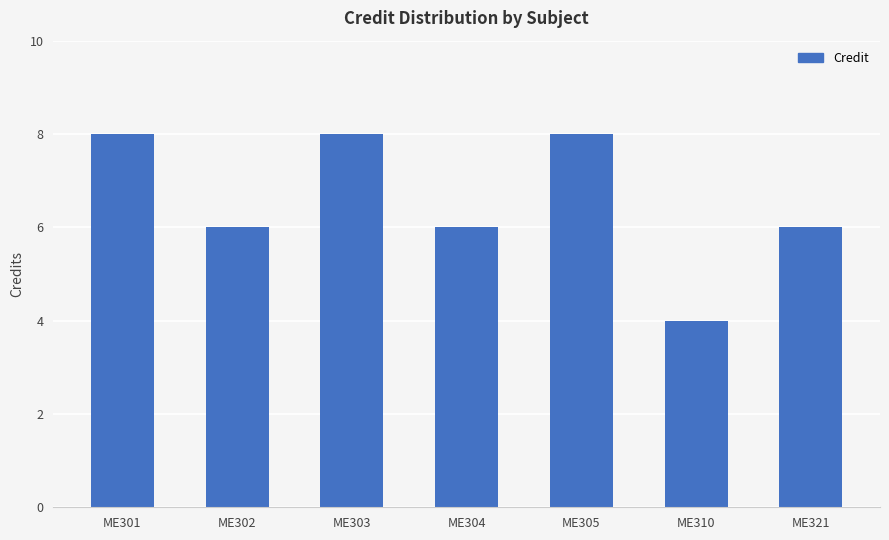

Reading left to right, transcribe all the data shown in this chart.

ME301=8	ME302=6	ME303=8	ME304=6	ME305=8	ME310=4	ME321=6